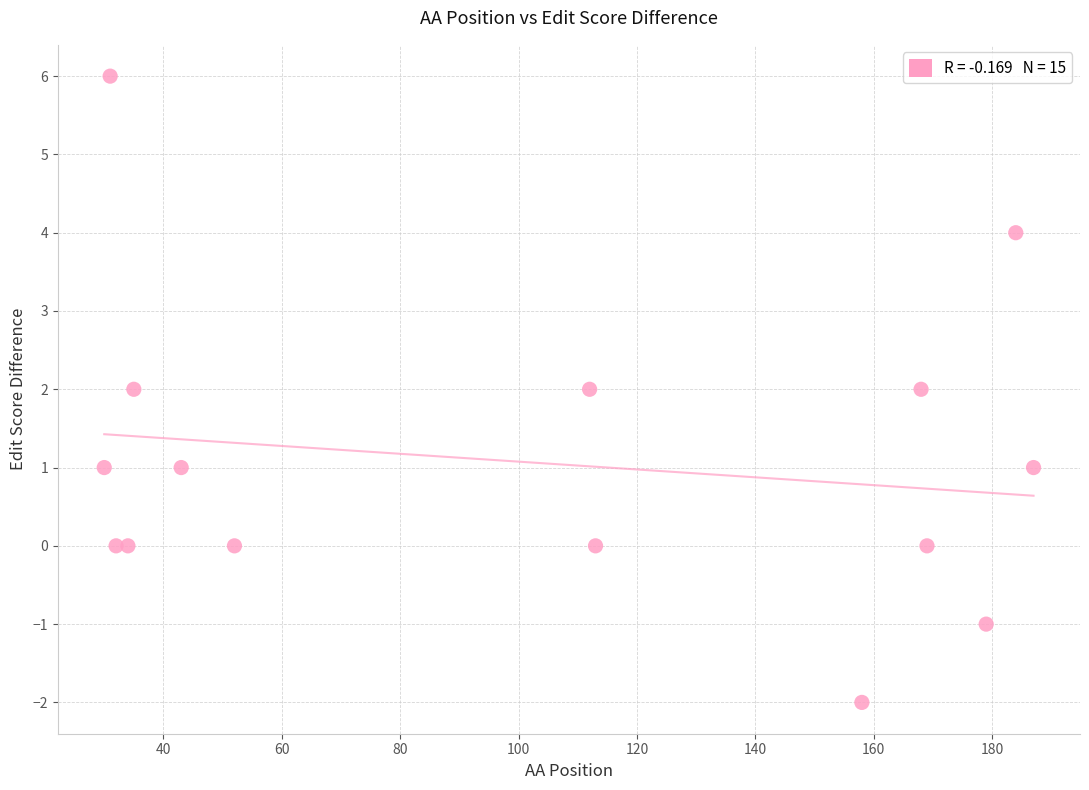

What is the range of Y values (max minus min)?

8